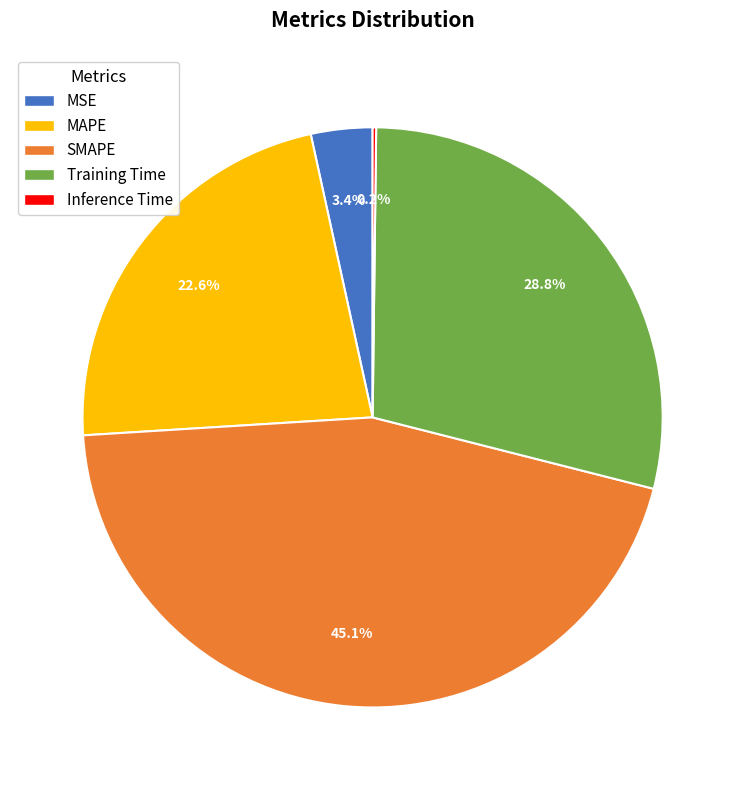

Is there any slice that represents more than half of the pie?

No